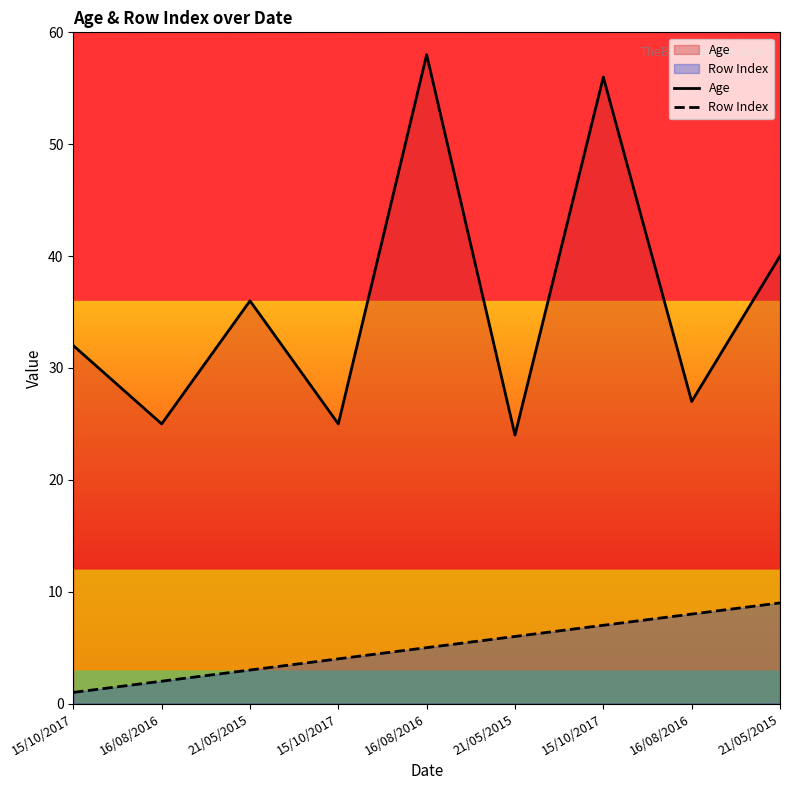

Between 21/05/2015 and 21/05/2015, which series saw the biggest shift?

Age